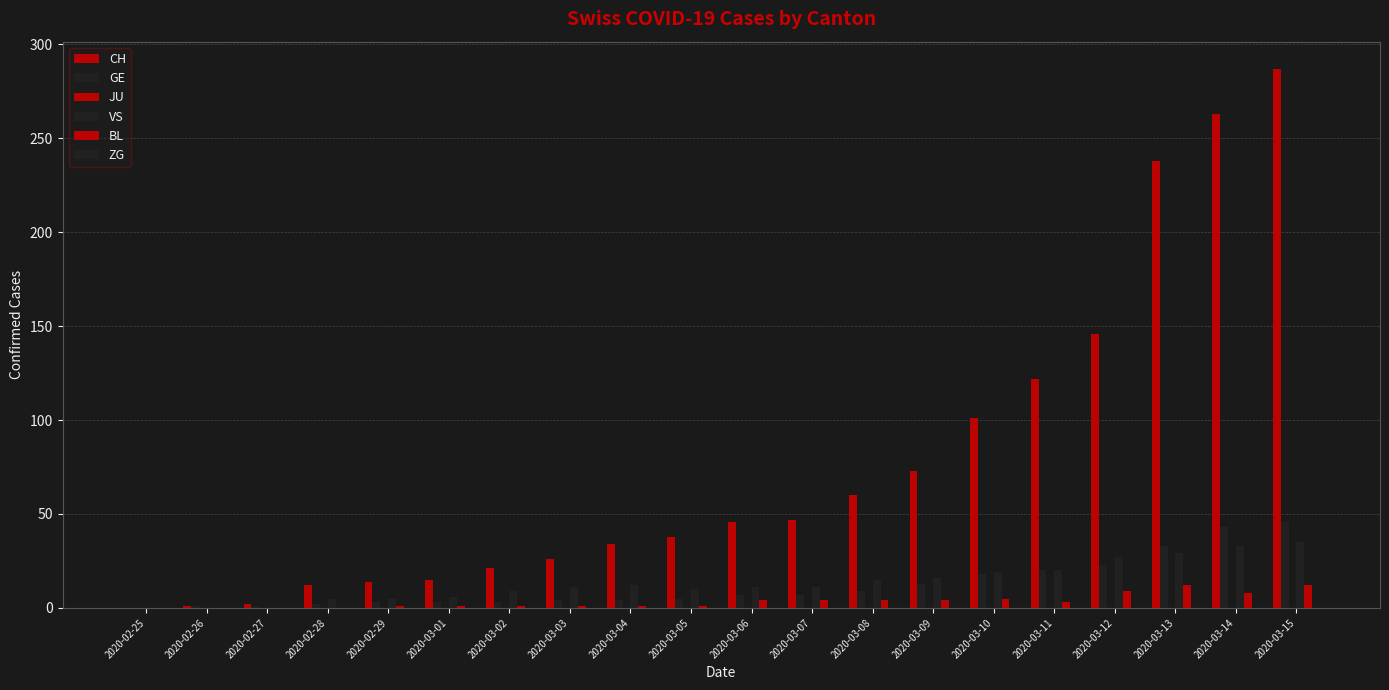

Reading left to right, list all the values displayed in this chart.

CH: 0	1	2	12	14	15	21	26	34	38	46	47	60	73	101	122	146	238	263	287
GE: 0	1	1	2	3	3	3	4	4	5	7	7	9	13	18	20	23	33	43	46
JU: 0	0	0	0	0	0	0	0	0	0	0	0	0	0	0	0	0	0	0	0
VS: 0	0	0	5	5	6	9	11	12	10	11	11	15	16	19	20	27	29	33	35
BL: 0	0	0	0	1	1	1	1	1	1	4	4	4	4	5	3	9	12	8	12
ZG: 0	0	0	0	0	0	0	0	0	0	0	0	0	0	0	0	0	0	0	0